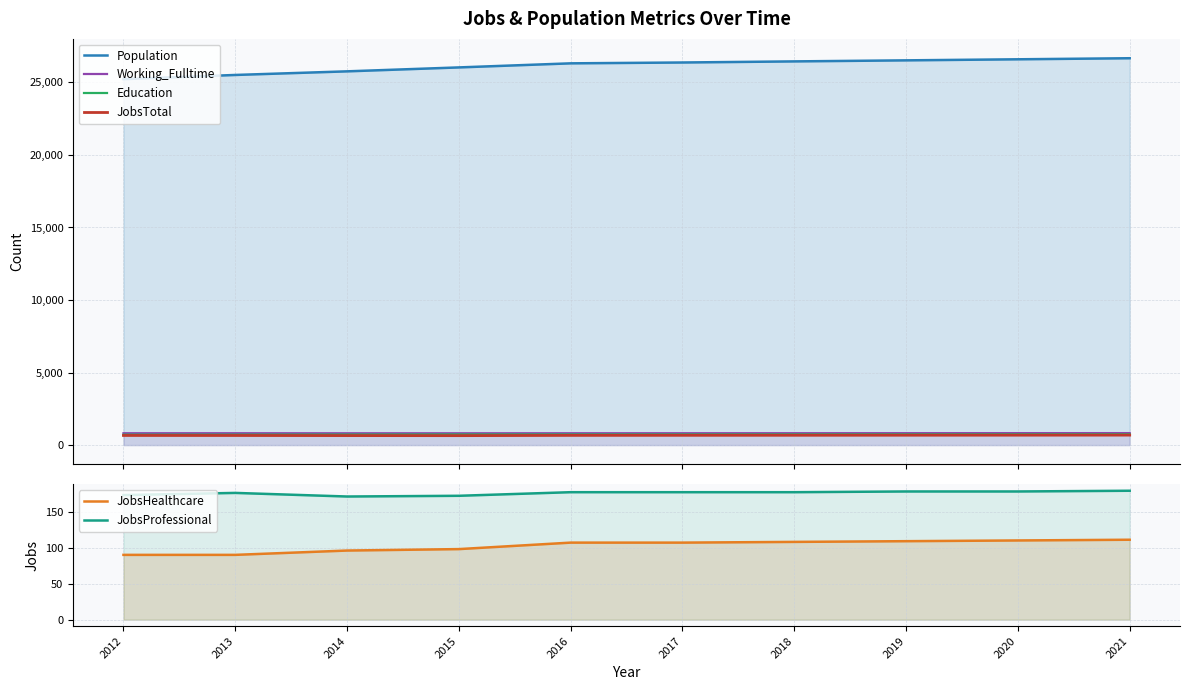

At which category is the sum across all series the highest?

2021